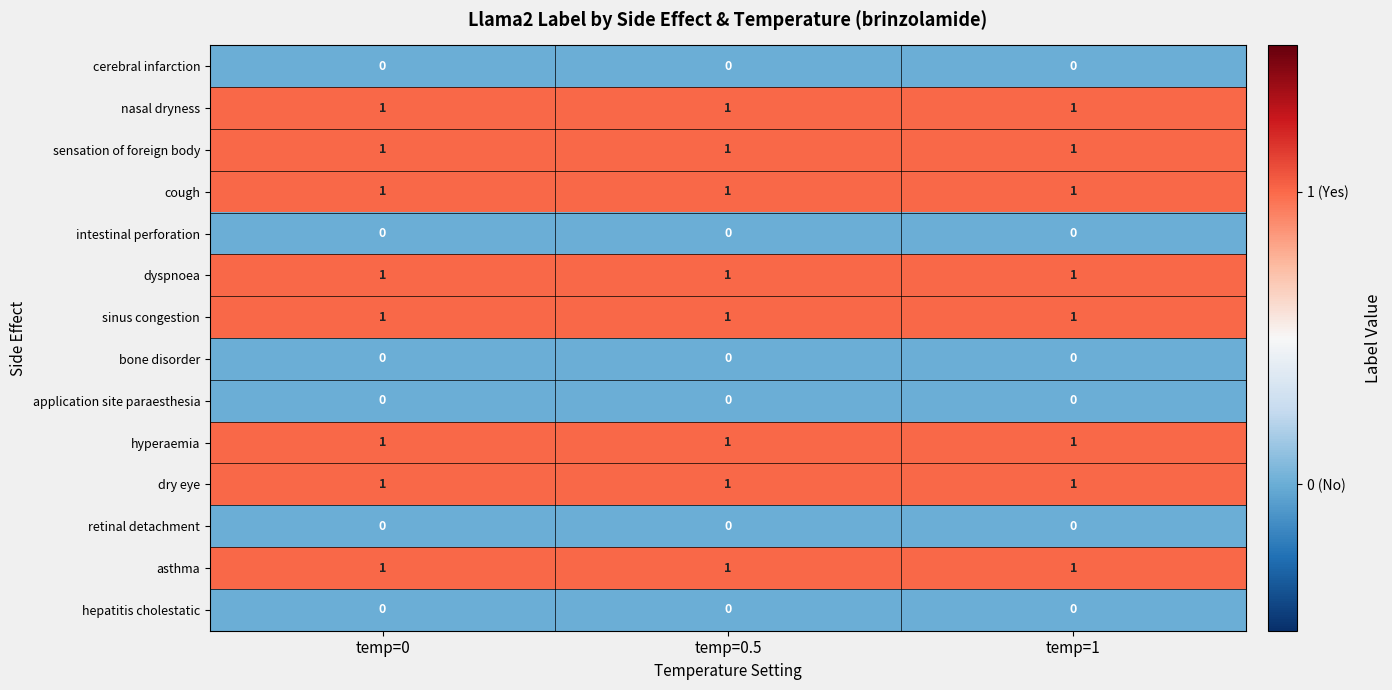

The cough series shows 1 at temp=1. True or false?

True